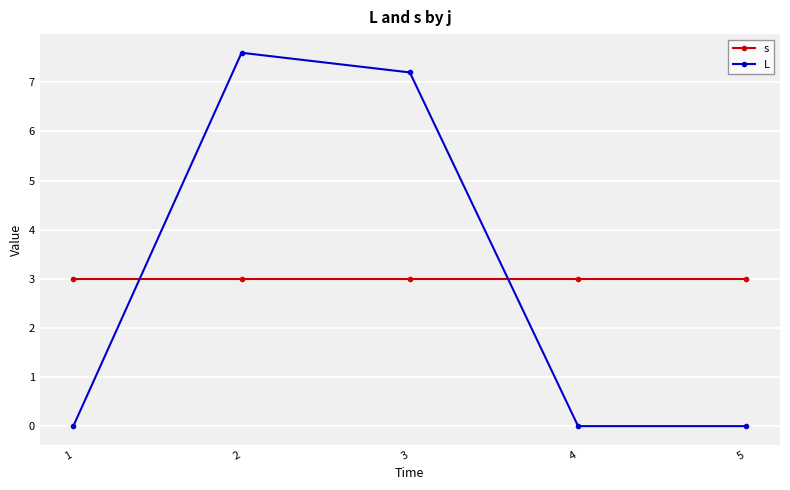

Reading right to left, what are all the values shown in this chart?

s: 3.0	3.0	3.0	3.0	3.0
L: 0.0	0.0	7.2	7.6	0.0